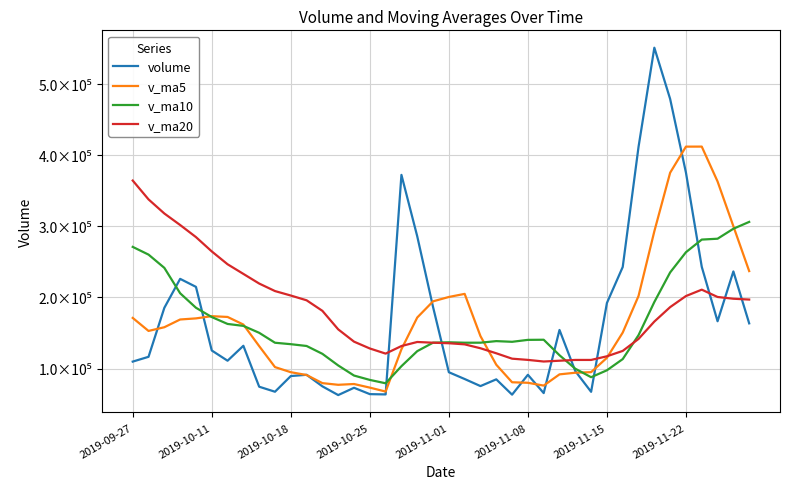

What are all the series names shown in the legend?

volume, v_ma5, v_ma10, v_ma20